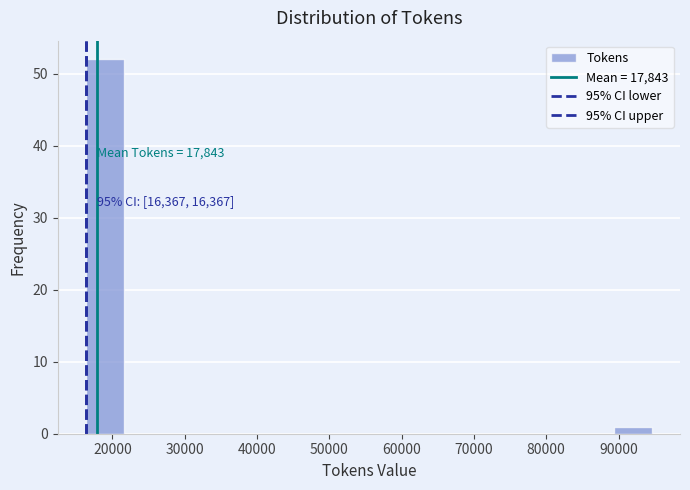

Over which range of the x-axis is the bar tallest?

16000 to 22000